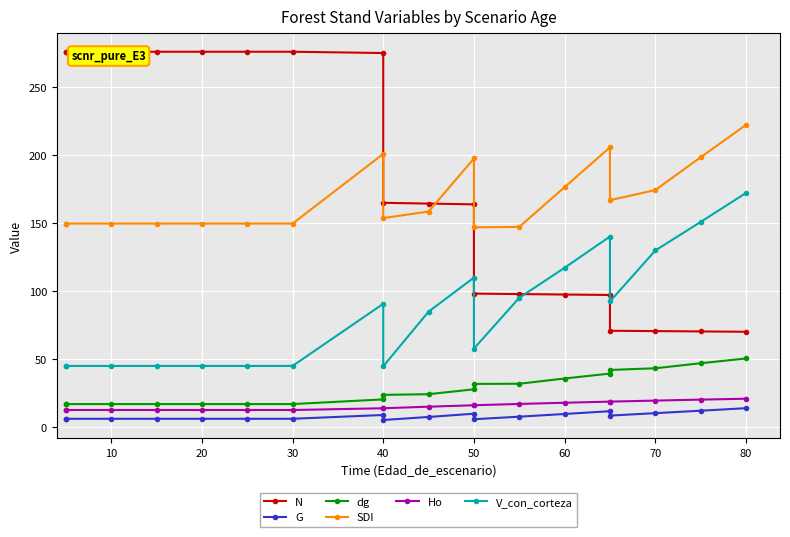

True or false: Ho and G intersect in this chart.

False